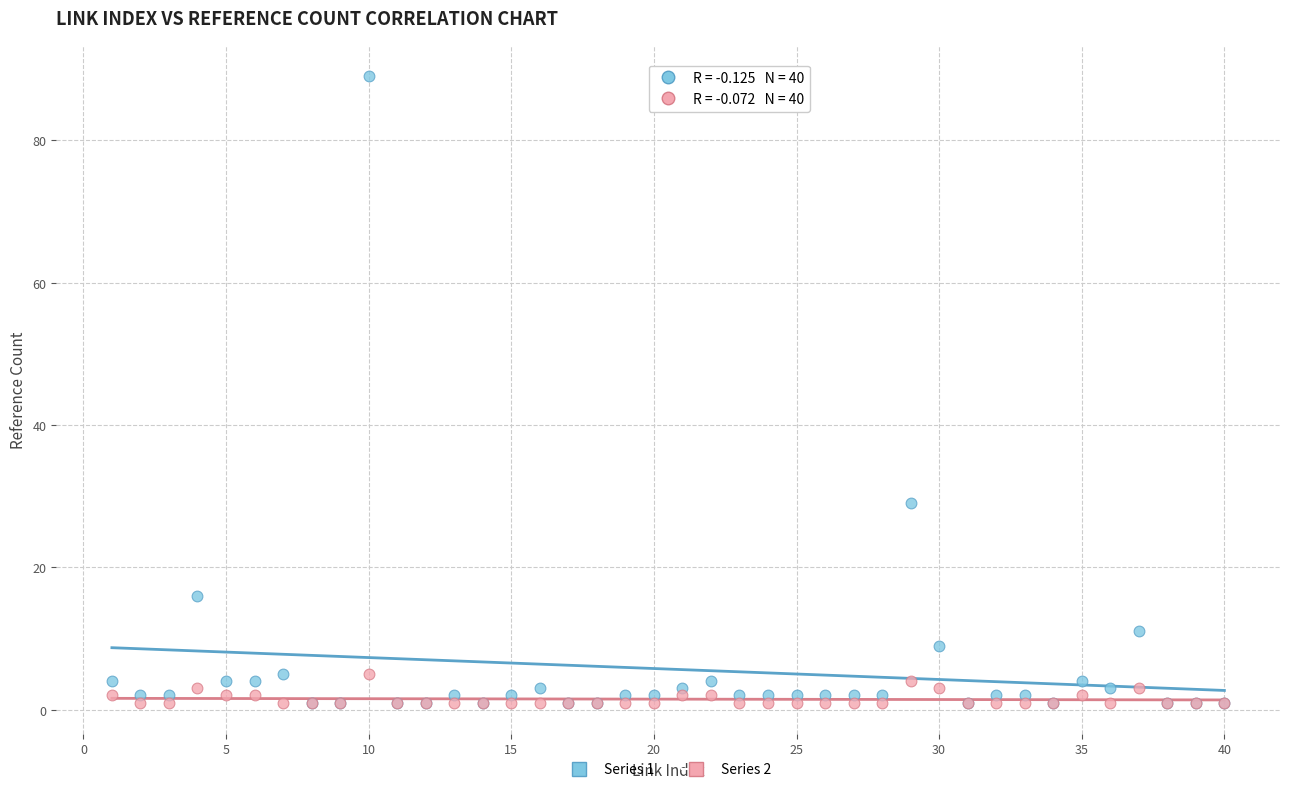

Across all series, what Y value is closest to 45?

29